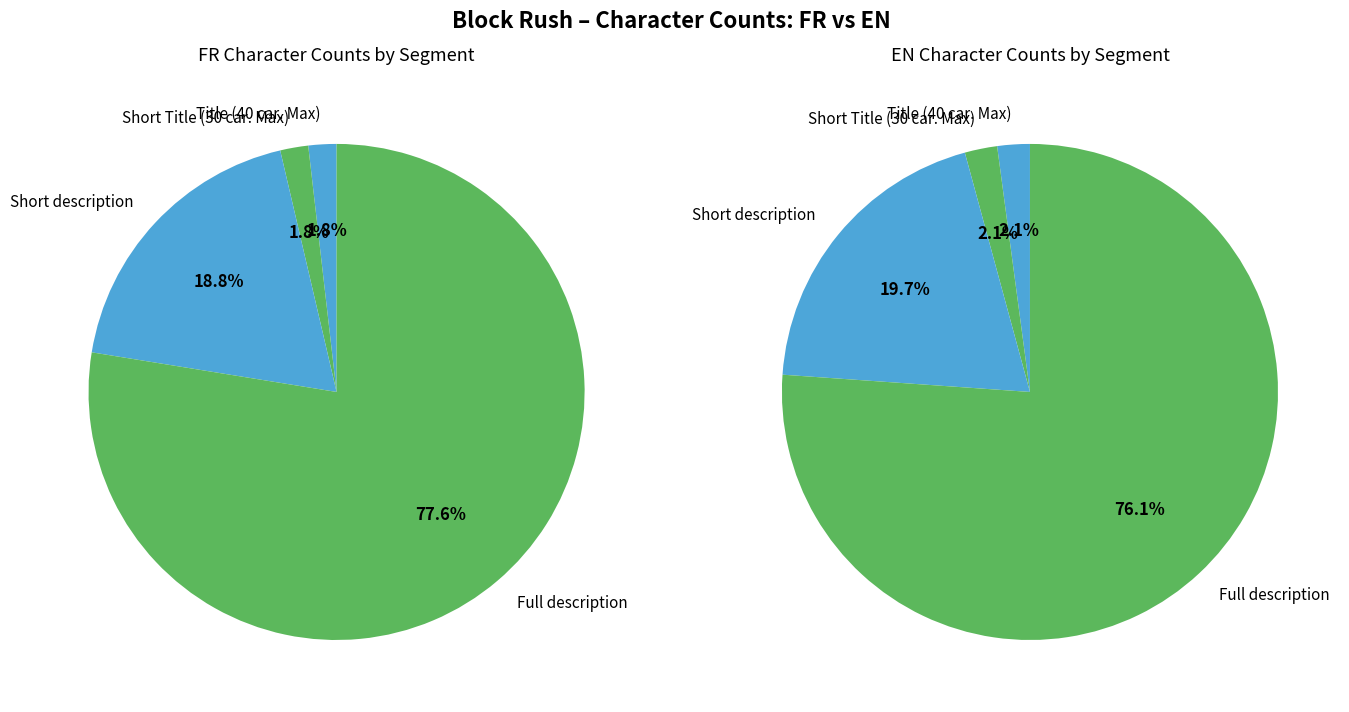

What percentage is the Title (40 car. Max) slice, to the nearest percent?

2%